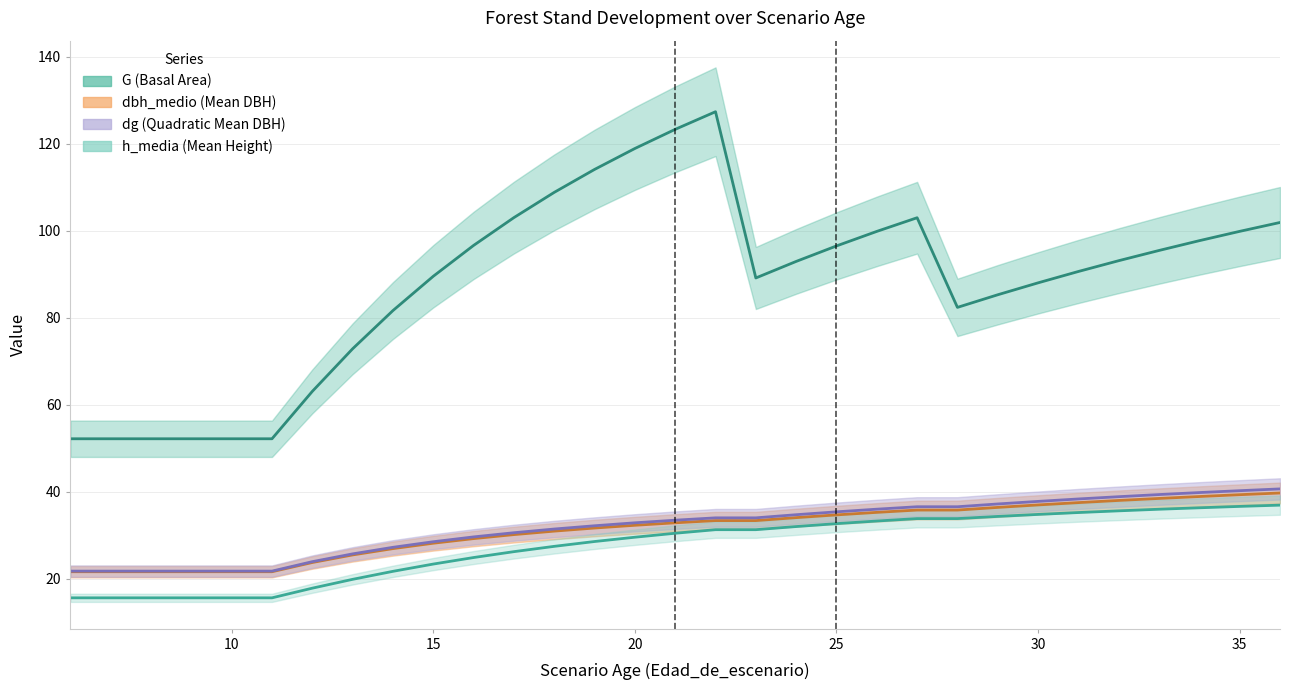

What are all the series names shown in the legend?

G, dbh_medio, dg, h_media